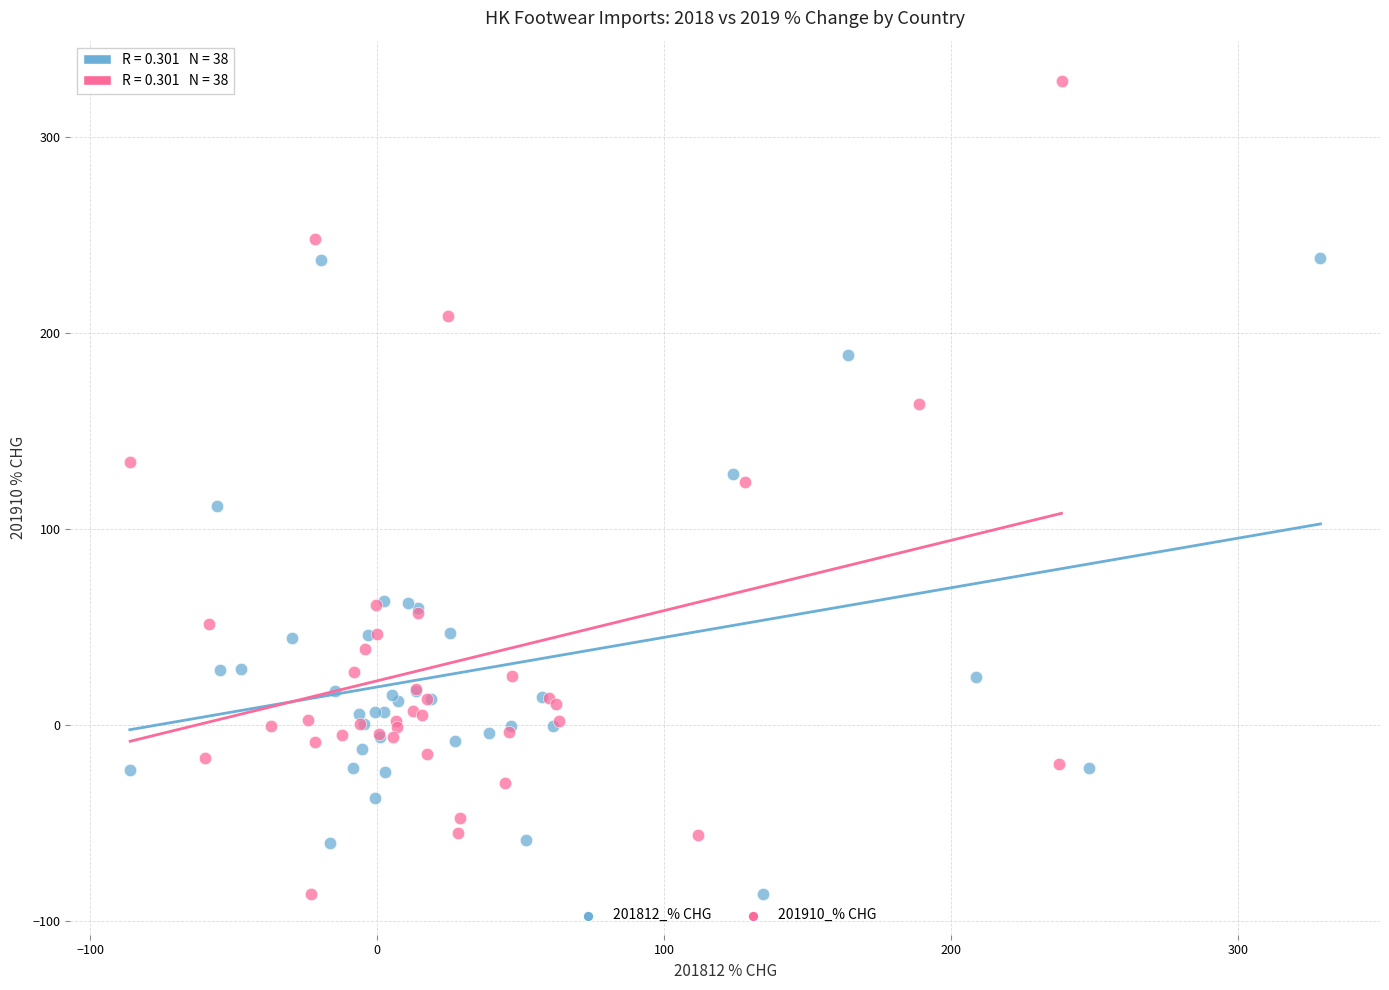

Which series has the largest Y range (max minus min)?

201910_% CHG